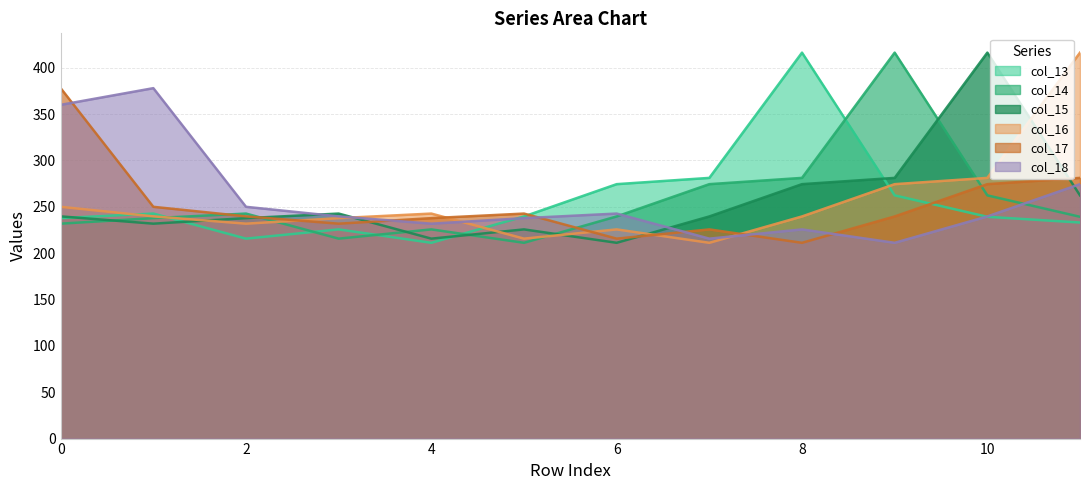

How many interior local peaks does the col_14 series have?

3